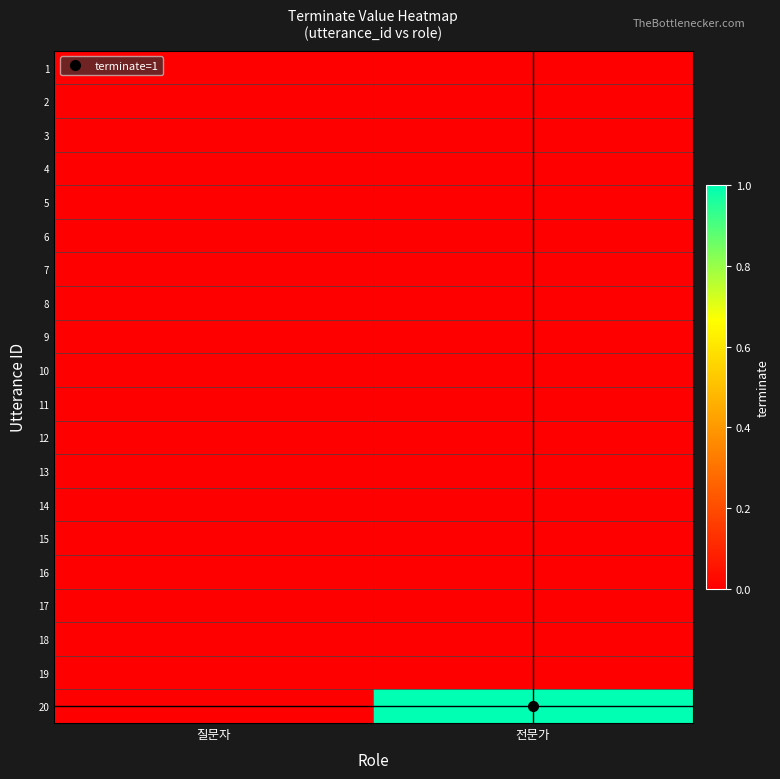

Reading left to right, transcribe all the data shown in this chart.

1: 질문자=0	전문가=0
2: 질문자=0	전문가=0
3: 질문자=0	전문가=0
4: 질문자=0	전문가=0
5: 질문자=0	전문가=0
6: 질문자=0	전문가=0
7: 질문자=0	전문가=0
8: 질문자=0	전문가=0
9: 질문자=0	전문가=0
10: 질문자=0	전문가=0
11: 질문자=0	전문가=0
12: 질문자=0	전문가=0
13: 질문자=0	전문가=0
14: 질문자=0	전문가=0
15: 질문자=0	전문가=0
16: 질문자=0	전문가=0
17: 질문자=0	전문가=0
18: 질문자=0	전문가=0
19: 질문자=0	전문가=0
20: 질문자=0	전문가=1